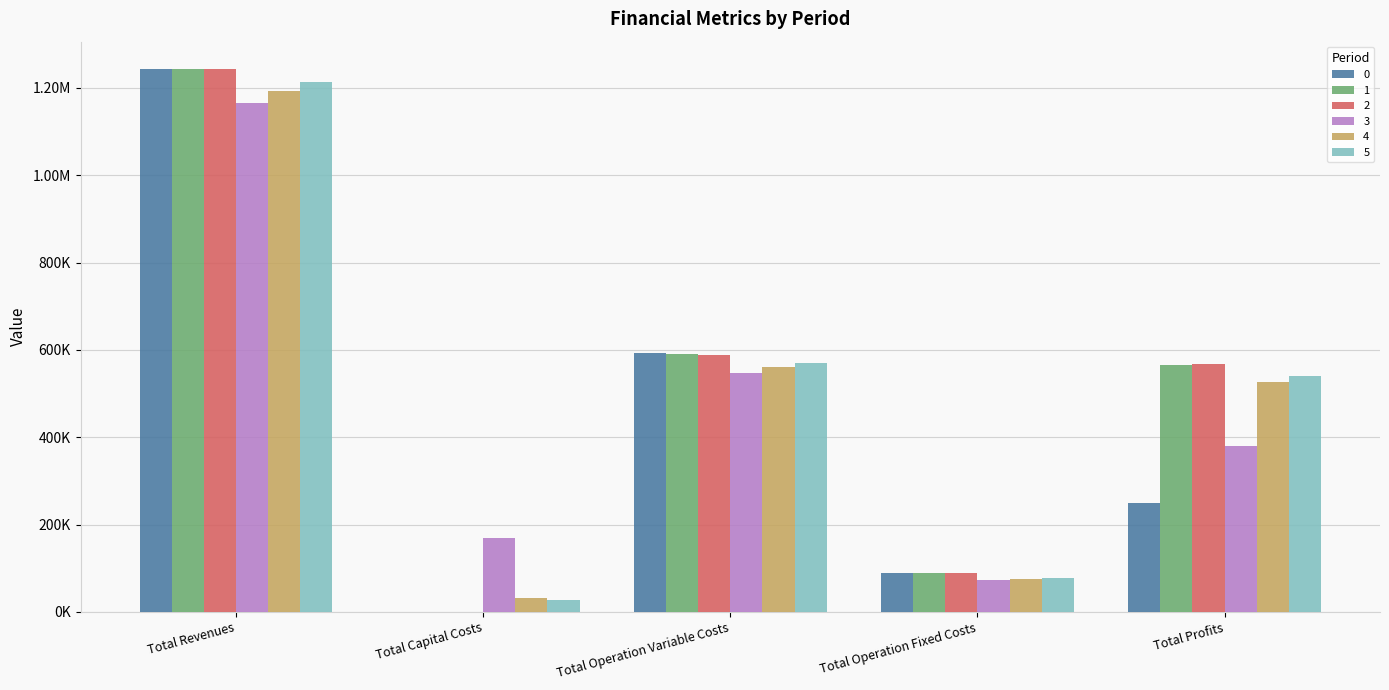

Does the chart contain stacked bars?

No